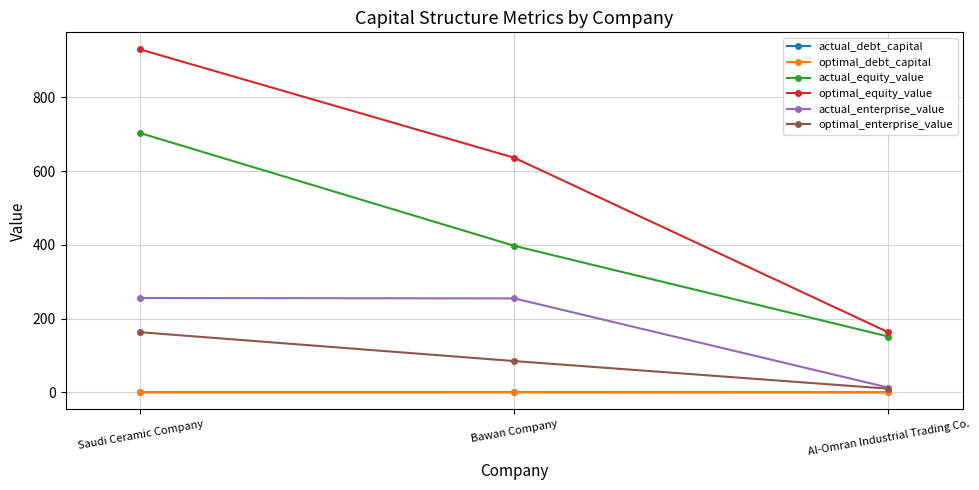

What are all the series names shown in the legend?

actual_debt_capital, optimal_debt_capital, actual_equity_value, optimal_equity_value, actual_enterprise_value, optimal_enterprise_value